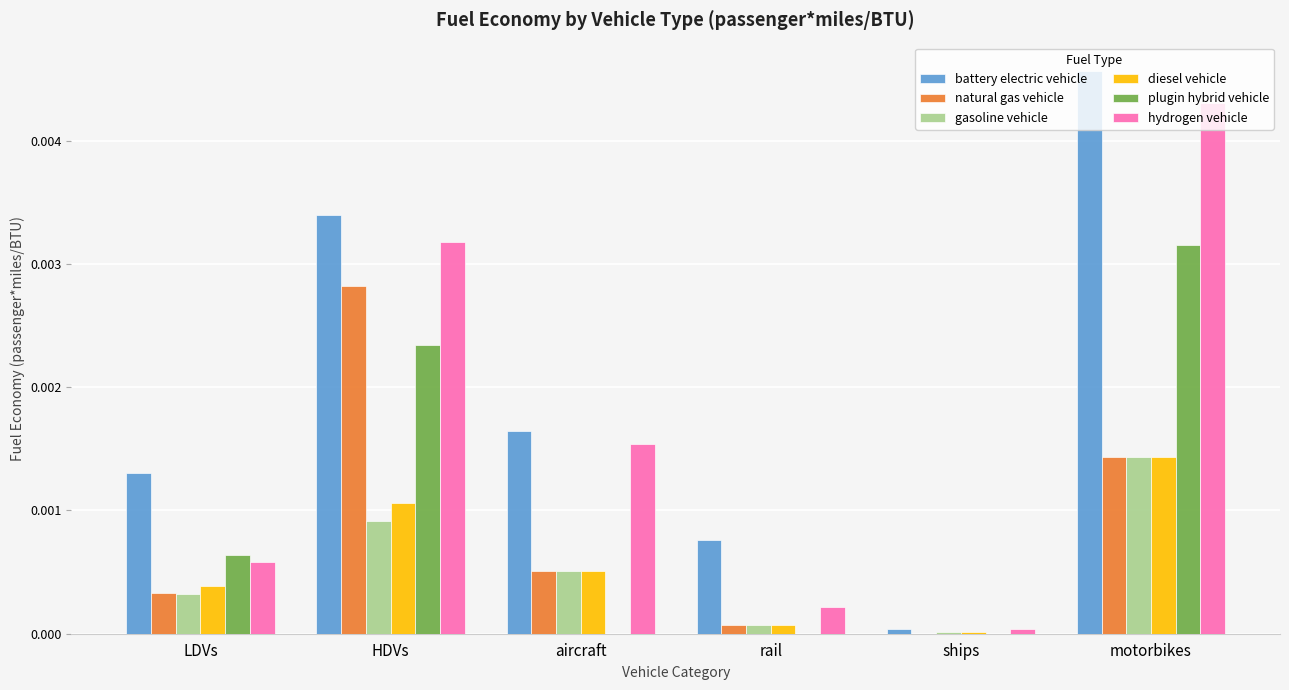

True or false: hydrogen vehicle has a value of 0.0 at rail.

True